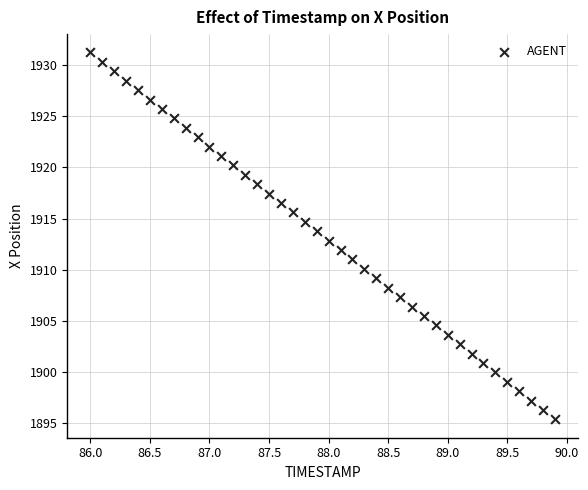

What is the range of X values (max minus min)?

3.9